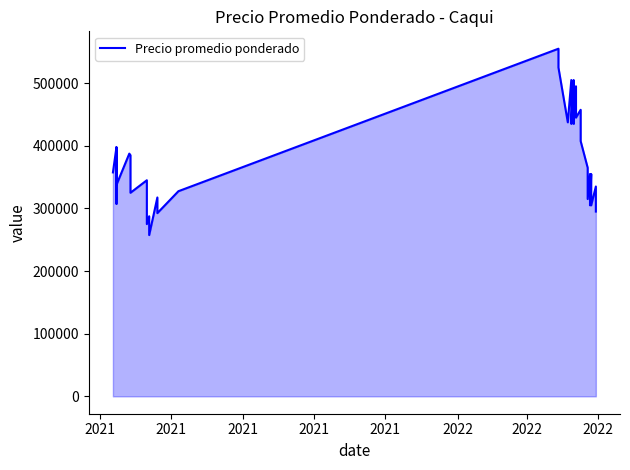

What is the value of the 2nd point from the left?

357500